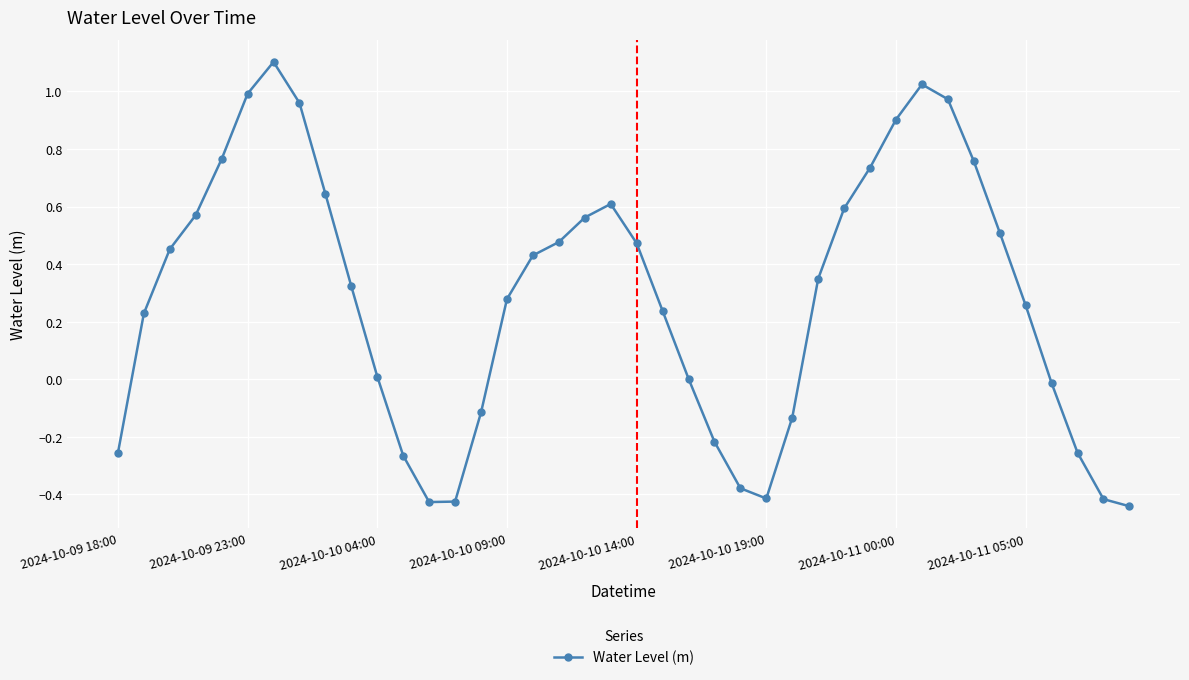

What is the difference between the maximum and minimum values?

1.5